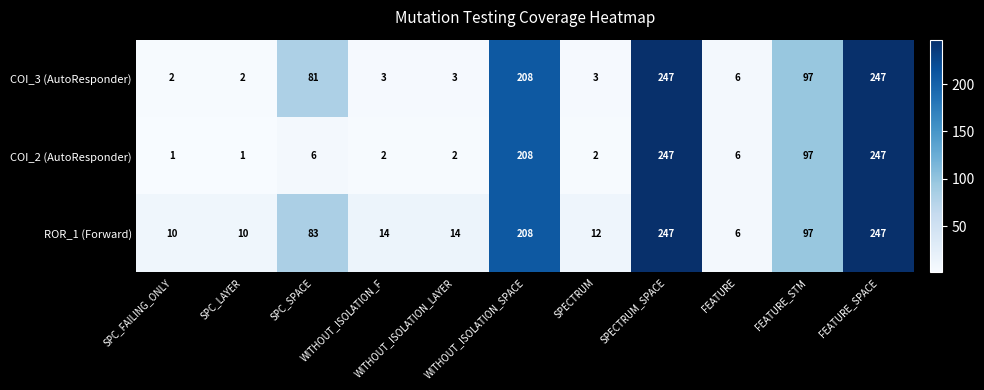

What is the maximum value shown in the chart?

247